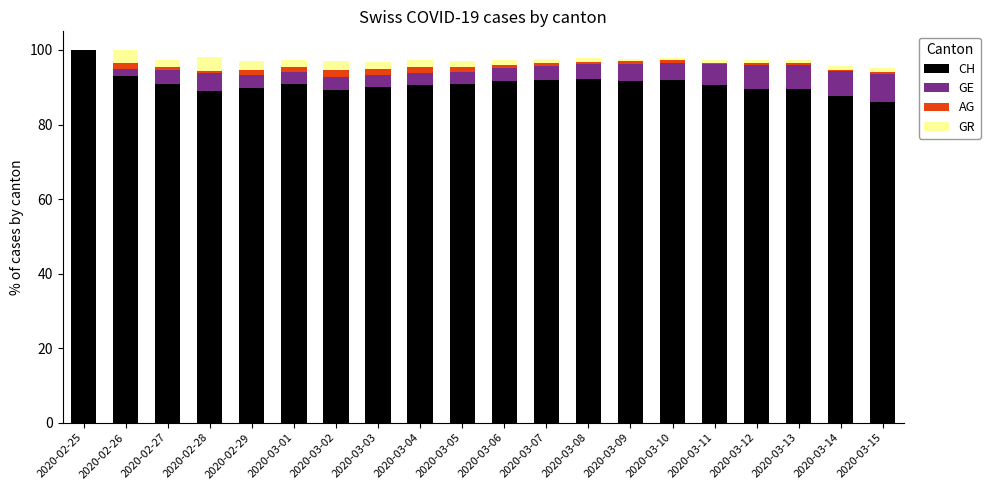

What is the maximum value for CH?

100.0